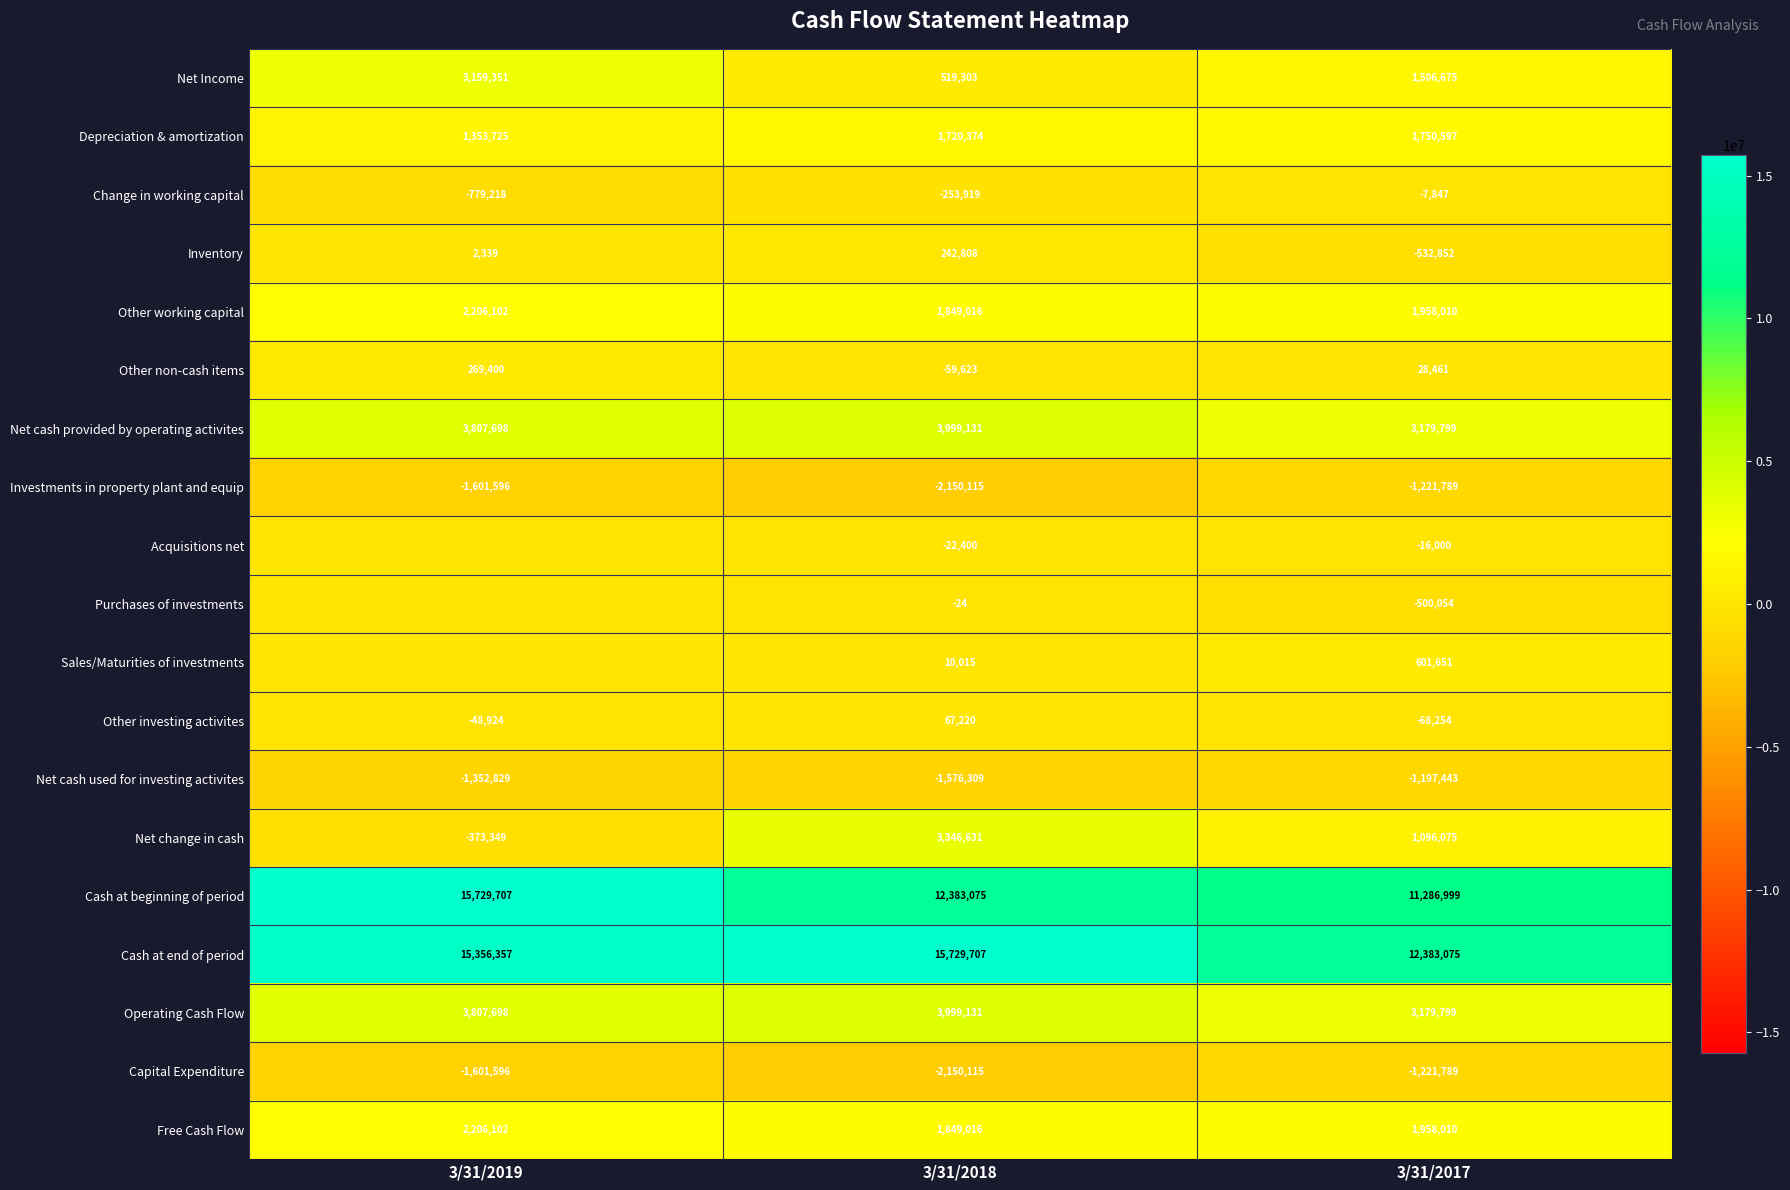

Count the number of categories in the chart.

3